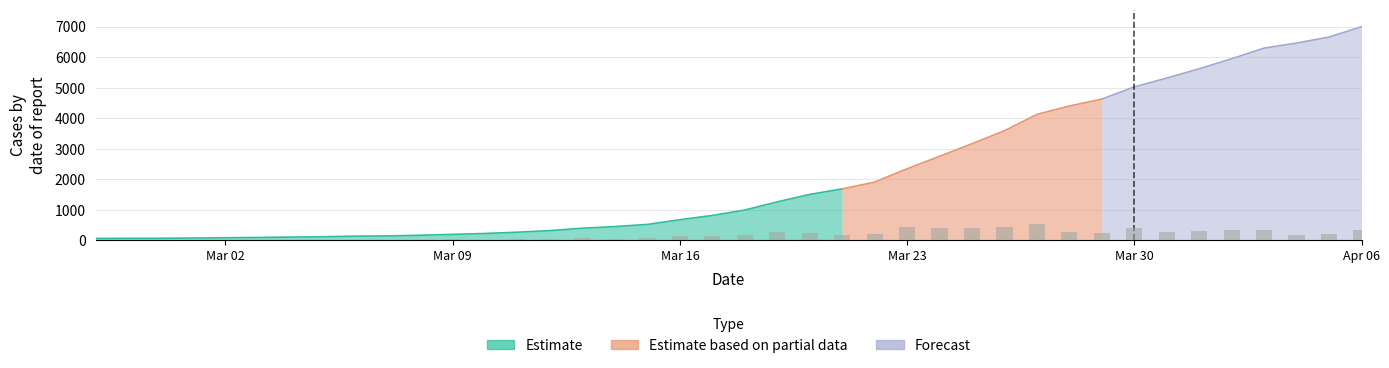

Read the value at 2020-03-01, to the nearest 100.

100